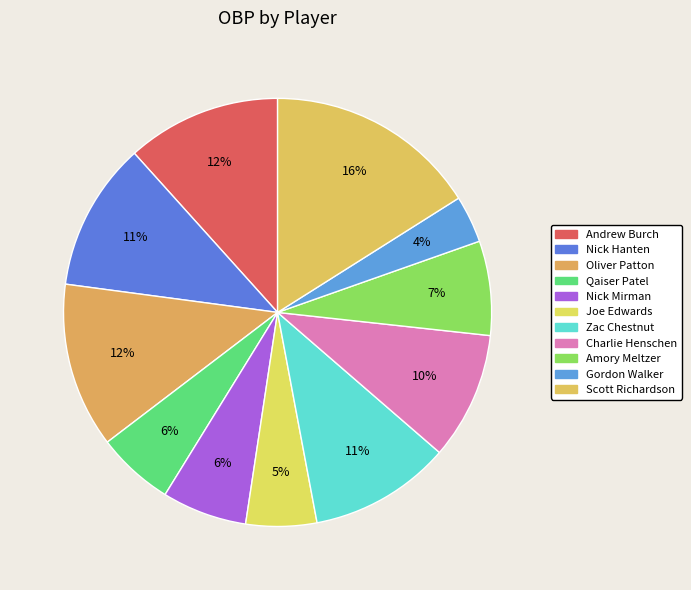

Does Charlie Henschen account for over 50% of the chart?

No